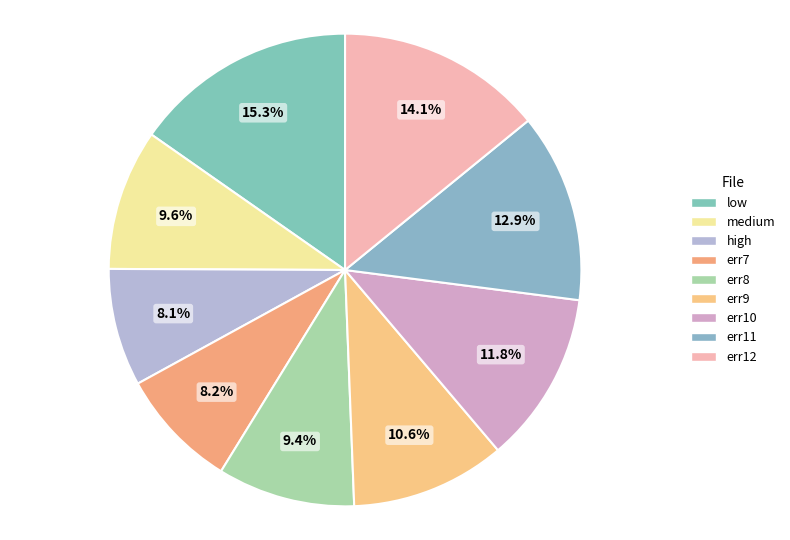

To the nearest percent, what portion does err7 represent?

8%